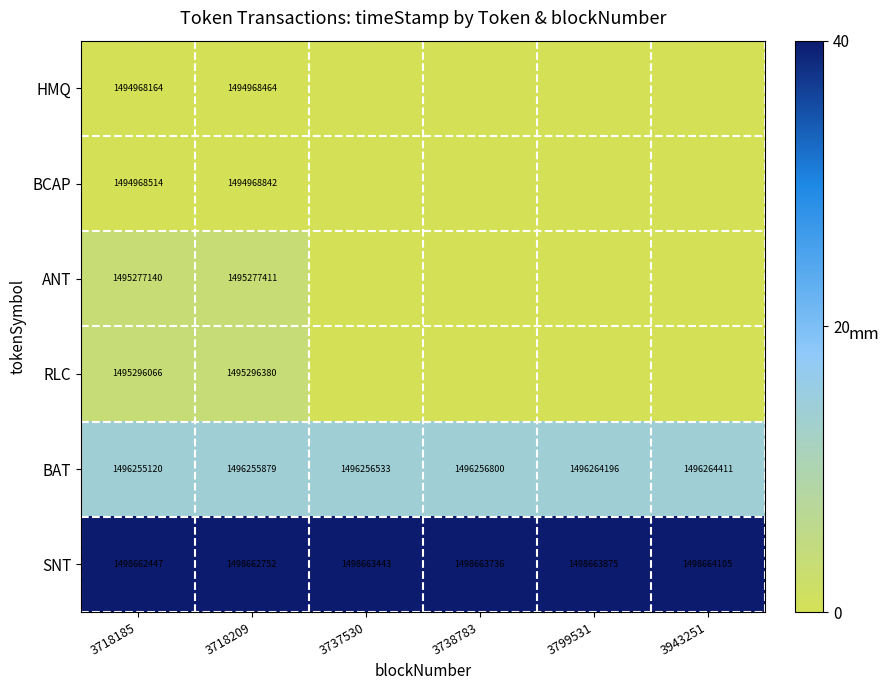

What is the difference between the highest and lowest values at 3718209?

3694288